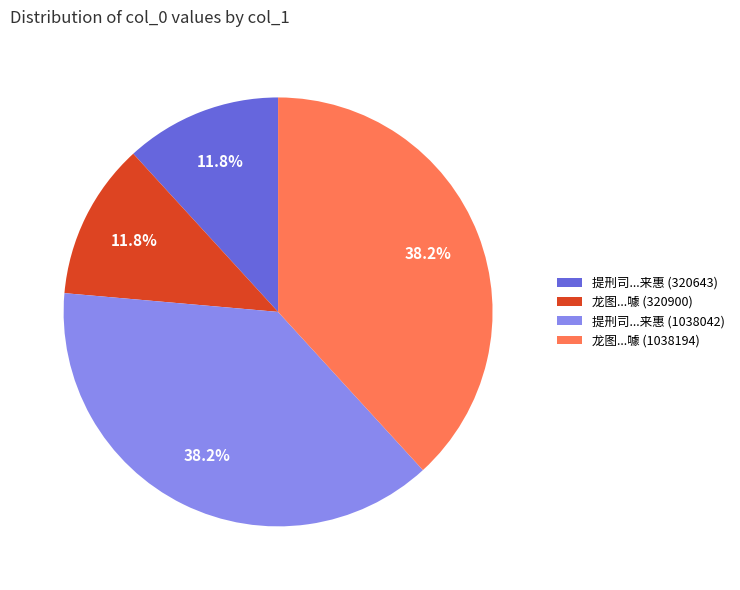

Does any single category account for the majority?

No